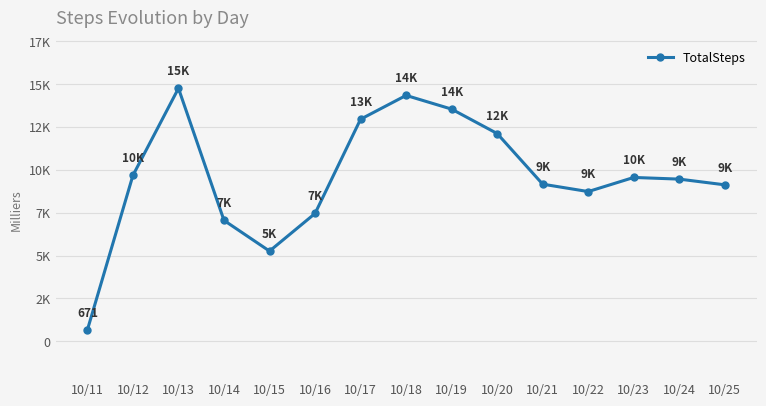

Does the chart have visible grid lines?

Yes